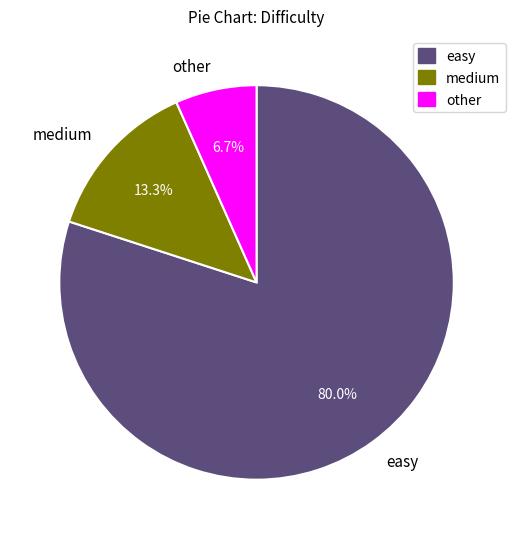

Which slice represents more than half of the pie?

easy